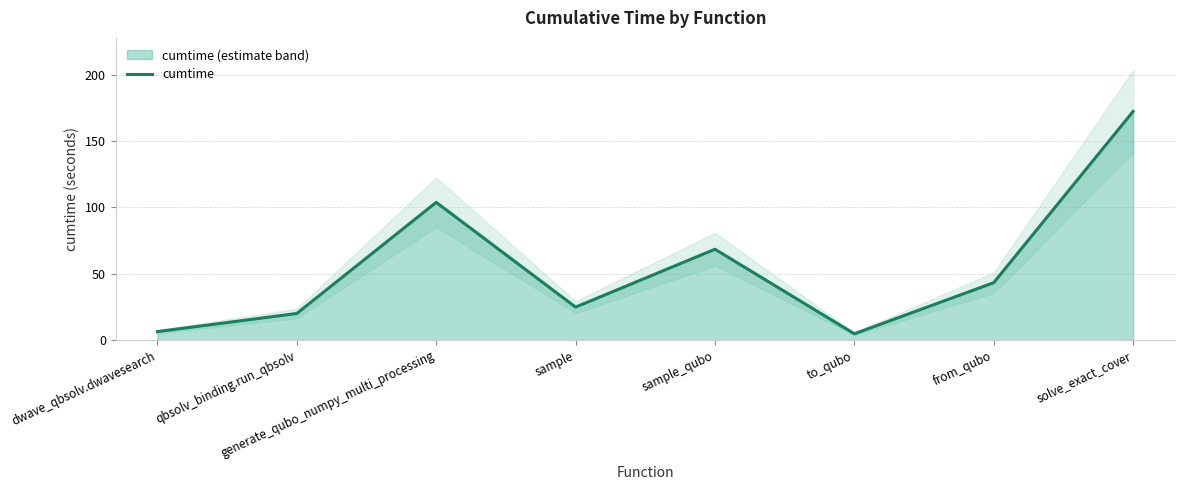

Reading right to left, transcribe all the data shown in this chart.

172.2	43.3	4.8	68.4	24.9	103.8	20.1	6.4